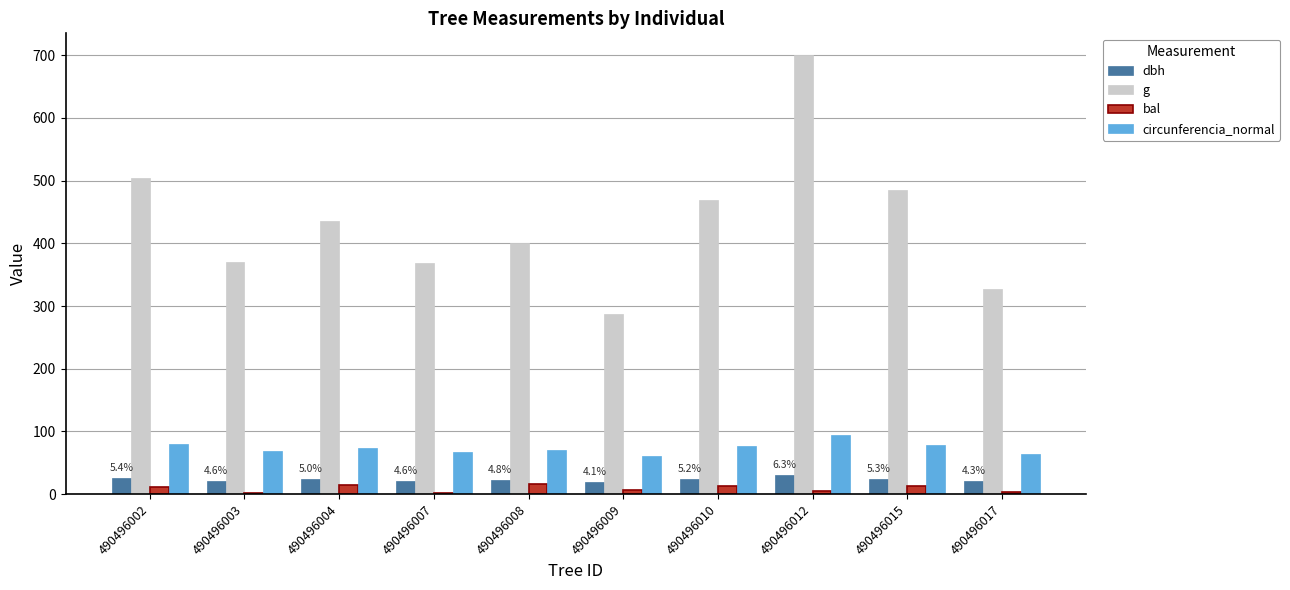

Which label corresponds to the largest value in the chart?

490496012